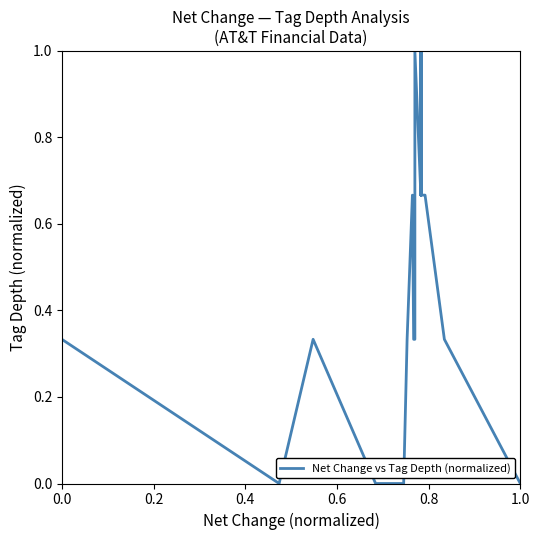

True or false: the data shows 0.4 at 10.

False